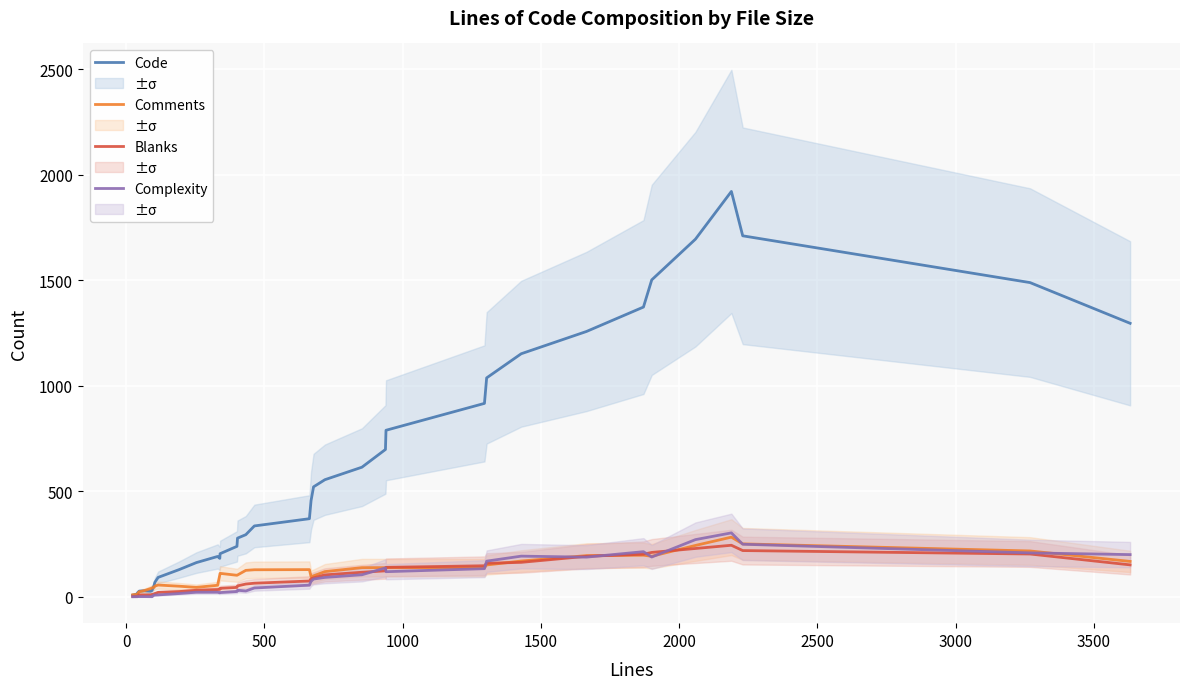

What is the maximum value for Comments?

283.3